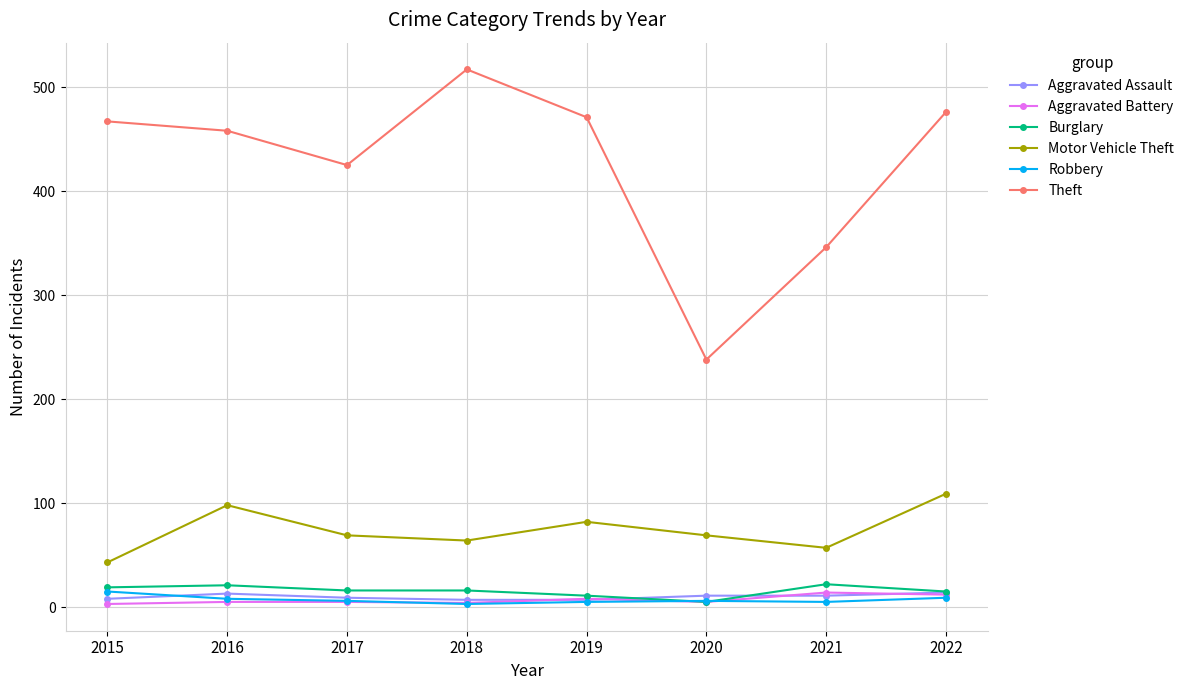

What is the total value across all series at 2015?

555